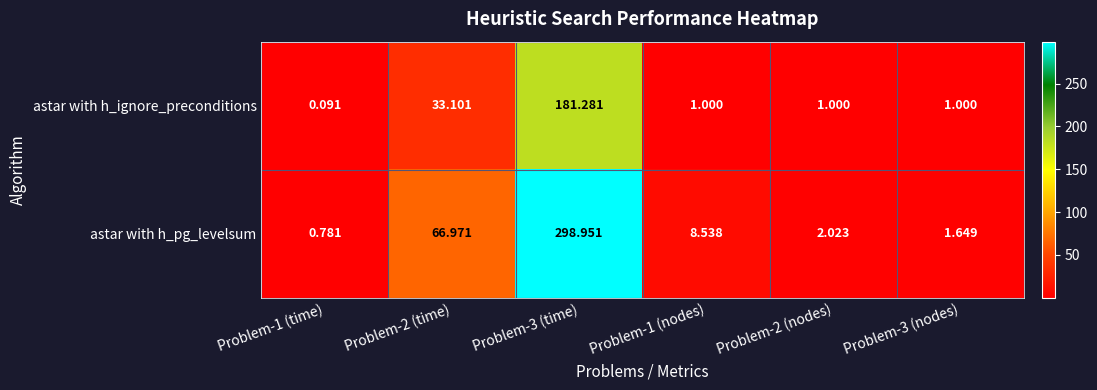

Which series has the largest range (max minus min)?

astar with h_pg_levelsum